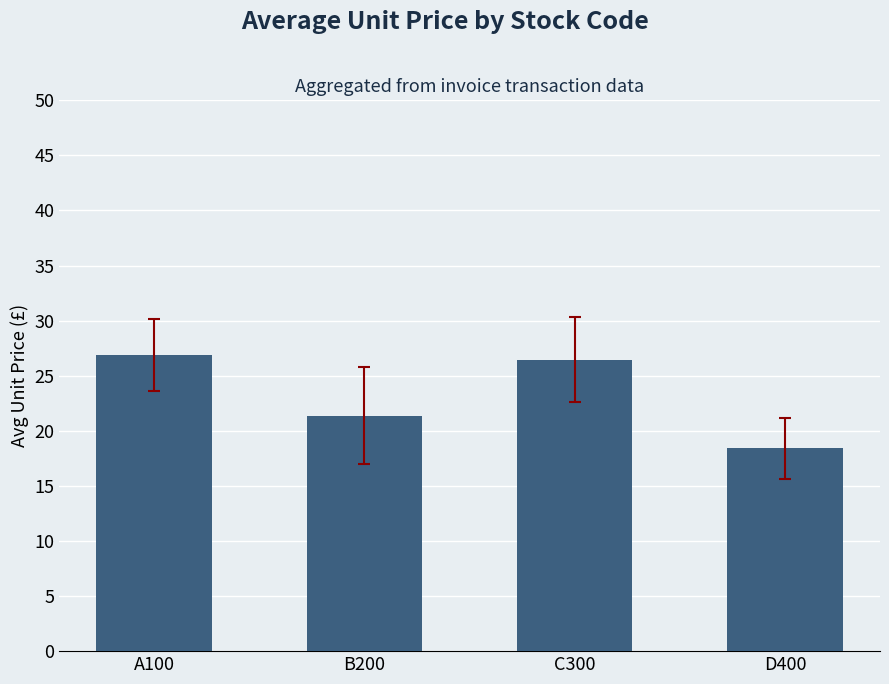

At which label is the value closest to 22?

B200